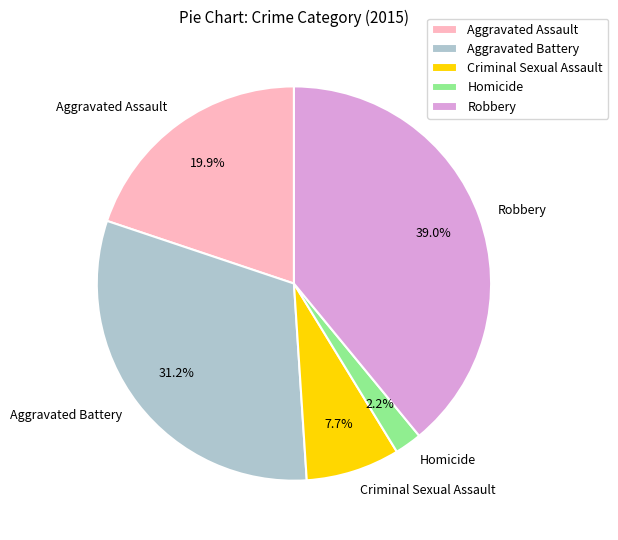

Is the sum of Criminal Sexual Assault and Homicide greater than half?

No